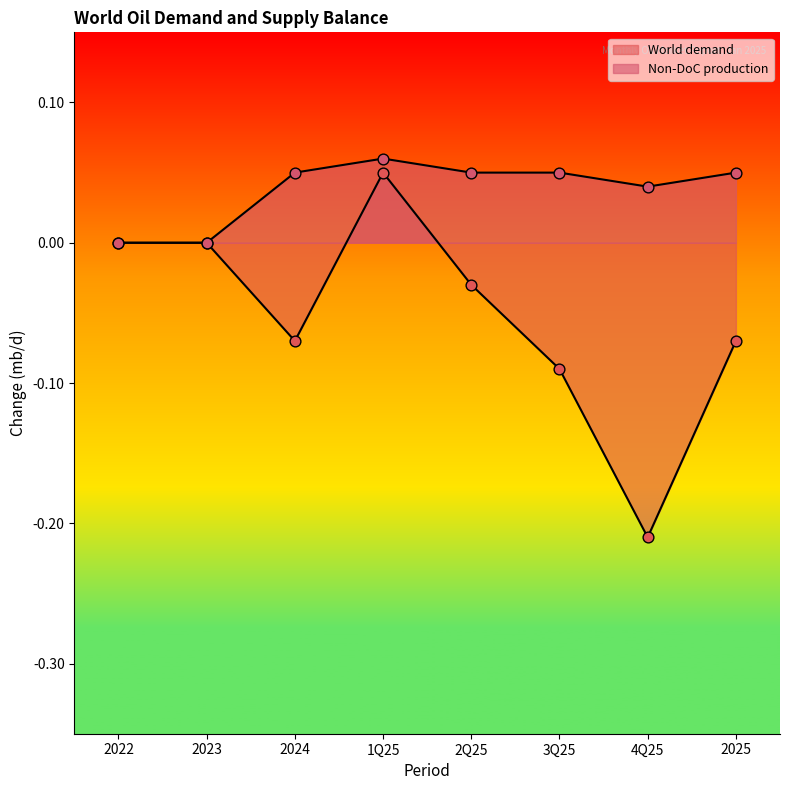

At how many categories does at least one series exceed 0?

6